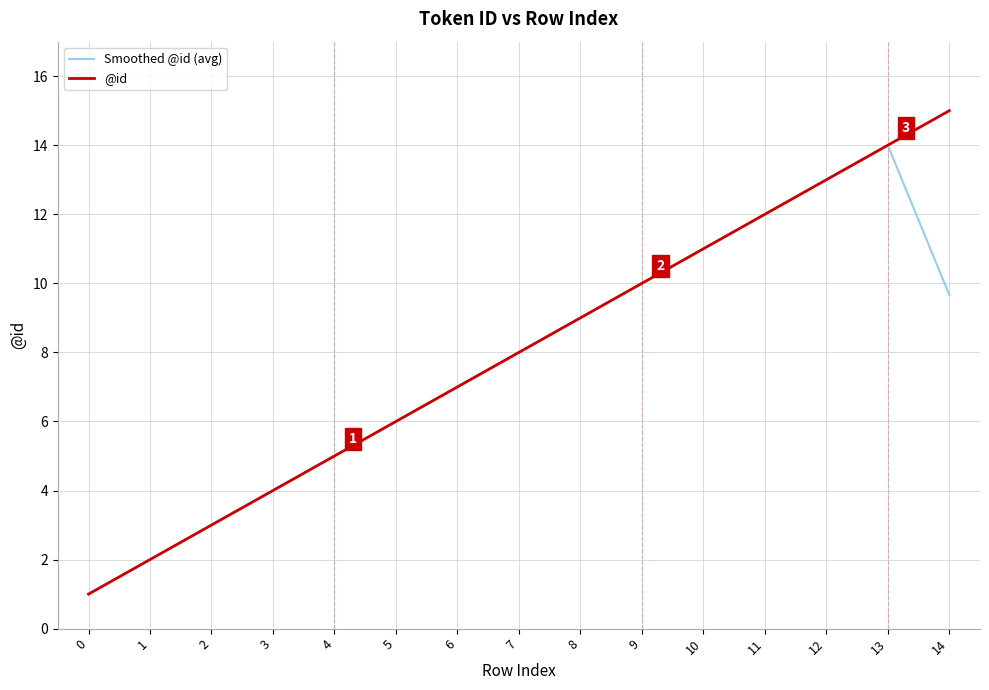

List the series in order of their peak value, highest first.

@id, Smoothed @id (avg)